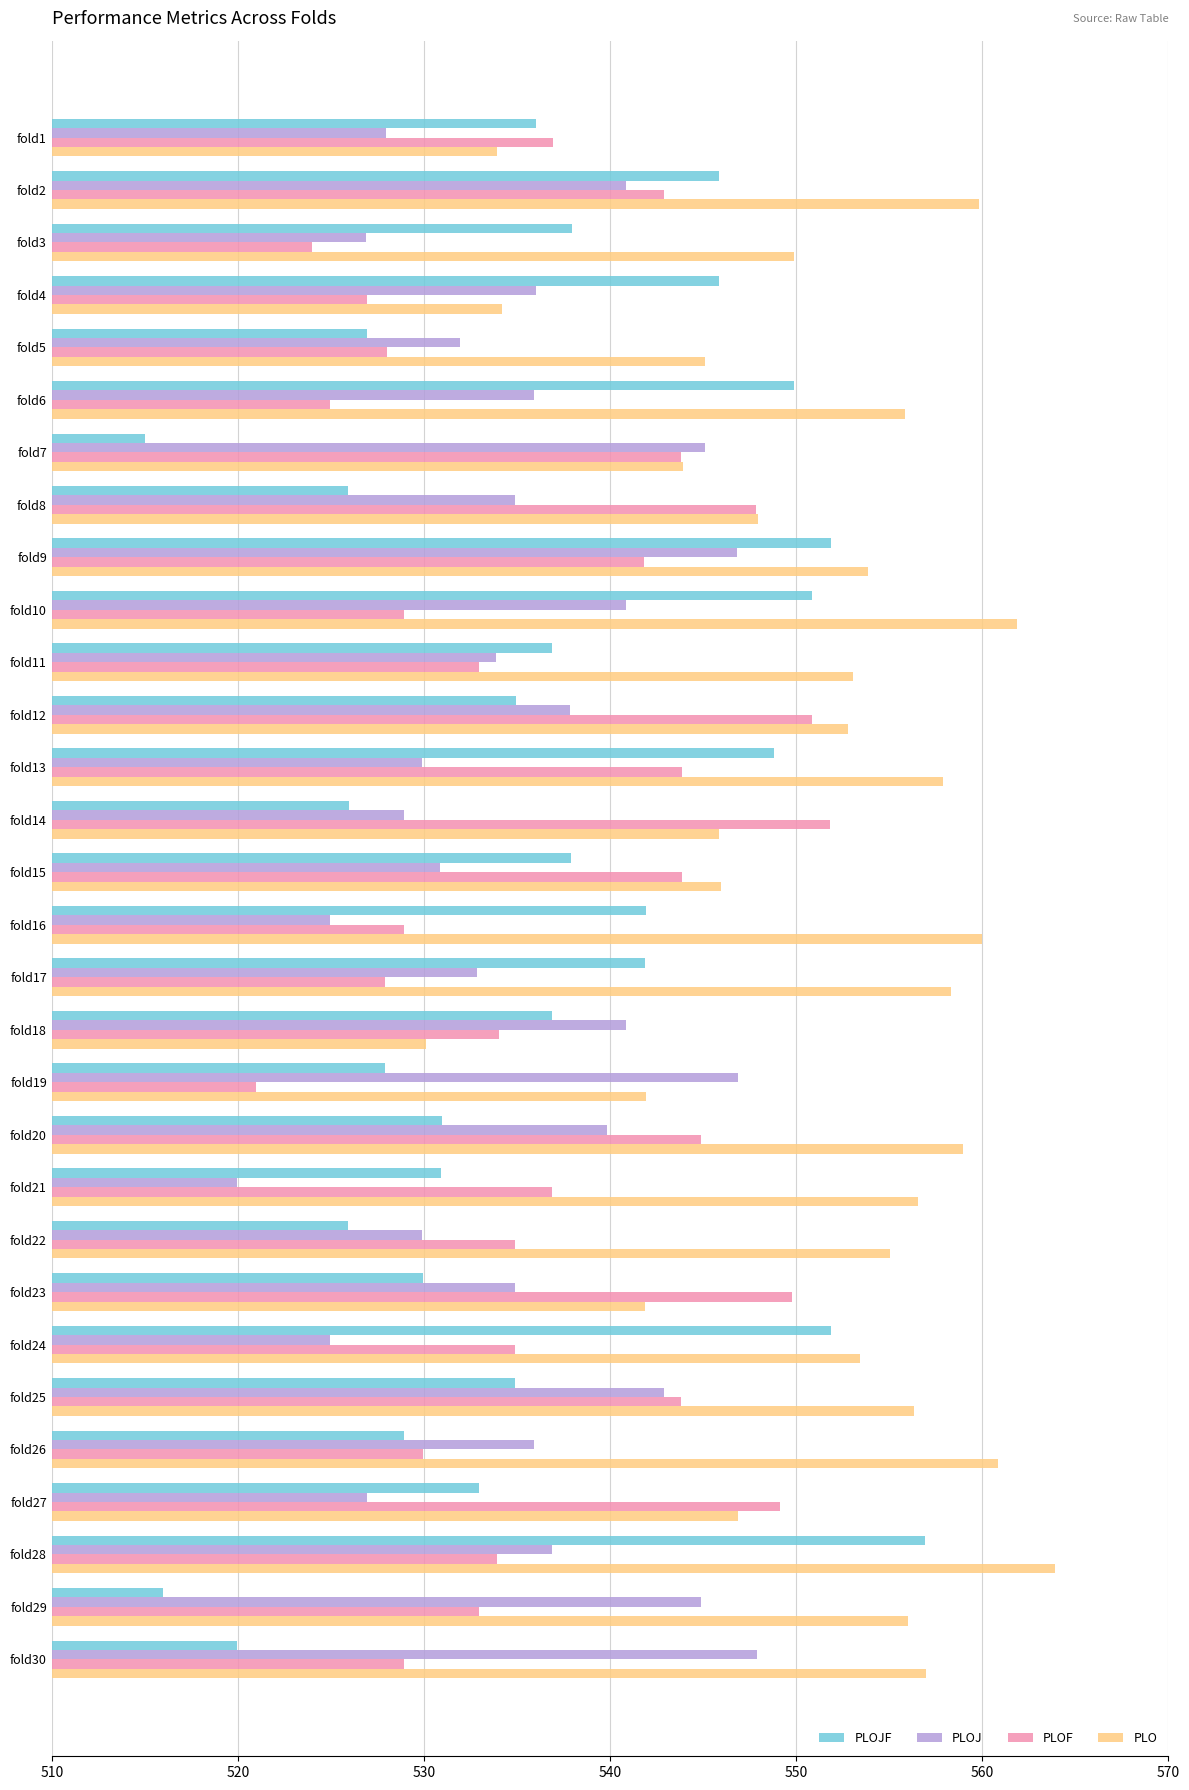

At how many categories does at least one series exceed 17?

30